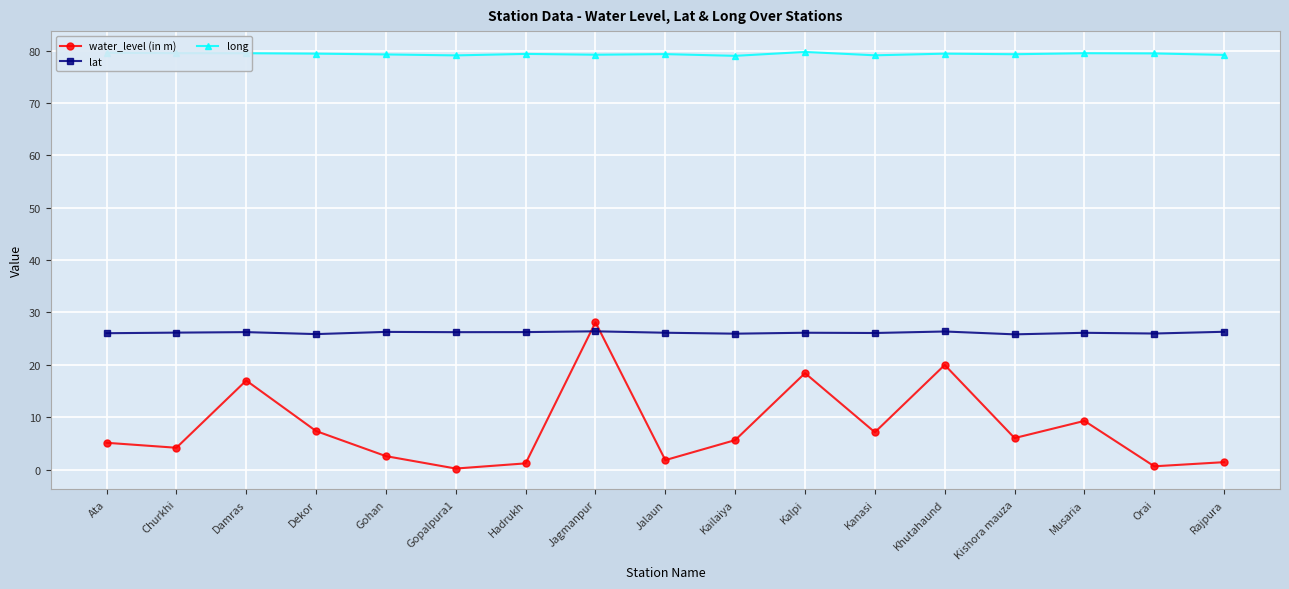

Which series has the widest spread of values?

water_level (in m)